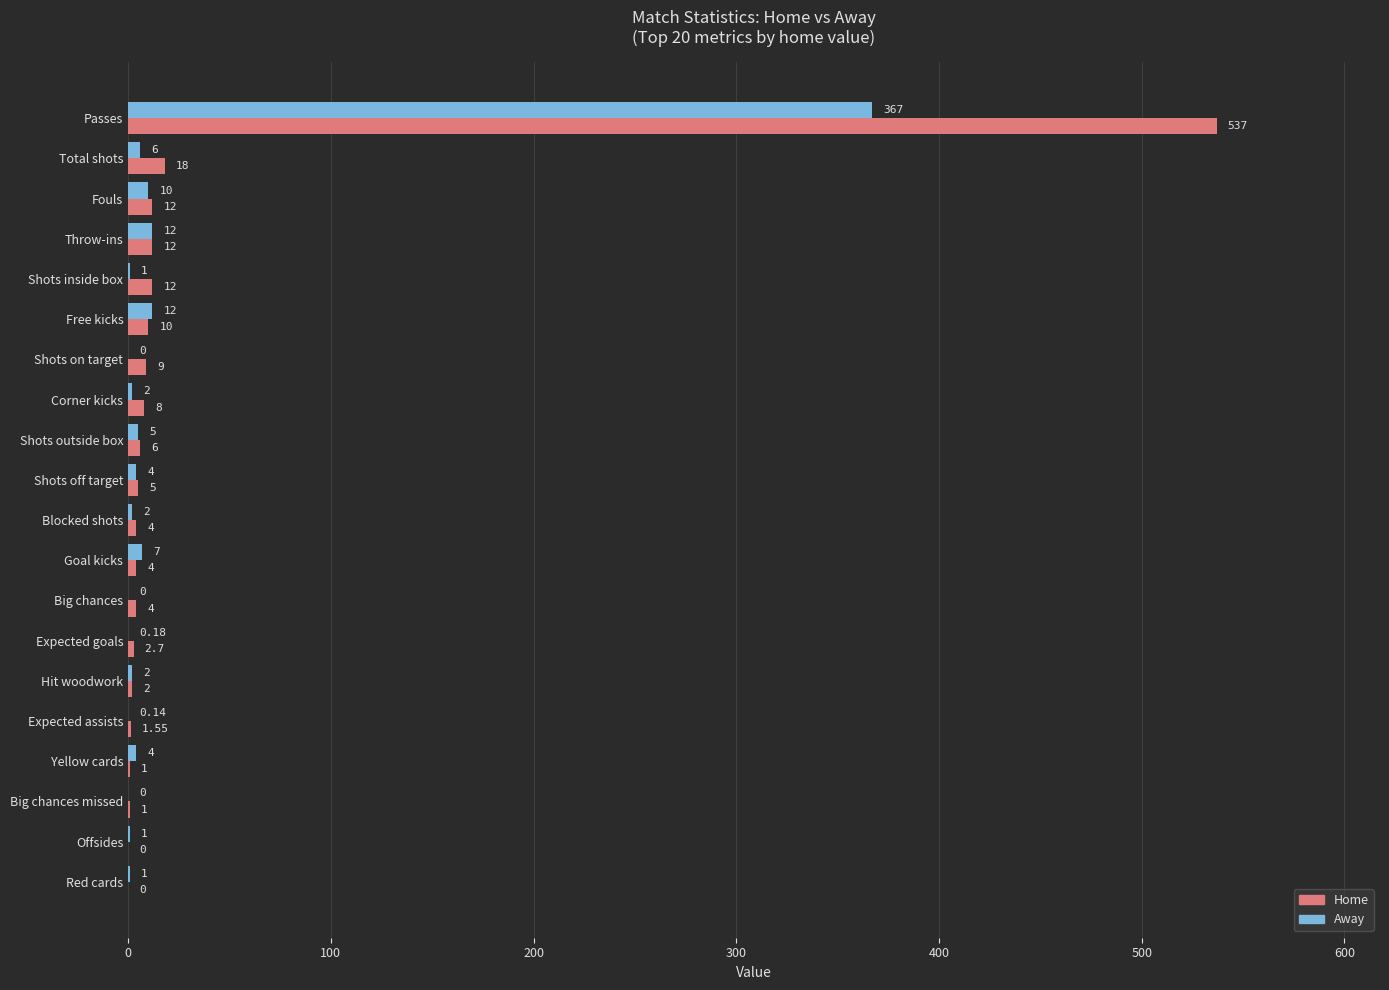

At which category is the sum across all series the highest?

Passes